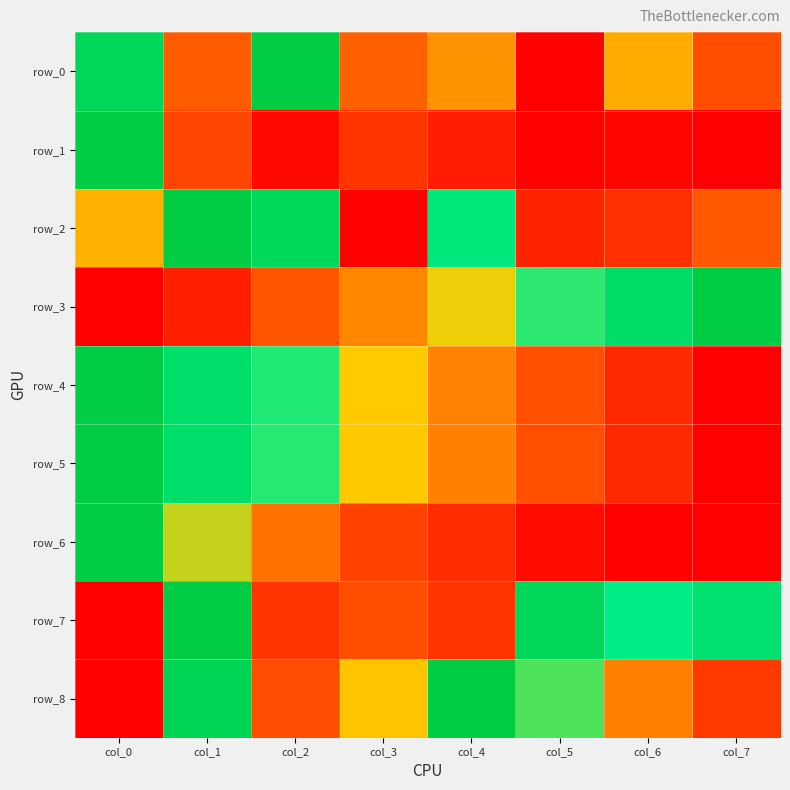

Reading left to right, extract all data points from this chart.

row_0: col_0=0.9	col_1=0.3	col_2=1.0	col_3=0.3	col_4=0.4	col_5=0.0	col_6=0.5	col_7=0.3
row_1: col_0=1.0	col_1=0.2	col_2=0.0	col_3=0.2	col_4=0.1	col_5=0.0	col_6=0.0	col_7=0.0
row_2: col_0=0.5	col_1=1.0	col_2=0.9	col_3=0.0	col_4=0.8	col_5=0.1	col_6=0.2	col_7=0.3
row_3: col_0=0.0	col_1=0.1	col_2=0.3	col_3=0.4	col_4=0.6	col_5=0.7	col_6=0.9	col_7=1.0
row_4: col_0=1.0	col_1=0.8	col_2=0.7	col_3=0.5	col_4=0.4	col_5=0.3	col_6=0.1	col_7=0.0
row_5: col_0=1.0	col_1=0.8	col_2=0.7	col_3=0.5	col_4=0.4	col_5=0.3	col_6=0.1	col_7=0.0
row_6: col_0=1.0	col_1=0.6	col_2=0.4	col_3=0.2	col_4=0.2	col_5=0.0	col_6=0.0	col_7=0.0
row_7: col_0=0.0	col_1=1.0	col_2=0.2	col_3=0.3	col_4=0.2	col_5=0.9	col_6=0.7	col_7=0.8
row_8: col_0=0.0	col_1=0.9	col_2=0.3	col_3=0.5	col_4=1.0	col_5=0.7	col_6=0.4	col_7=0.2